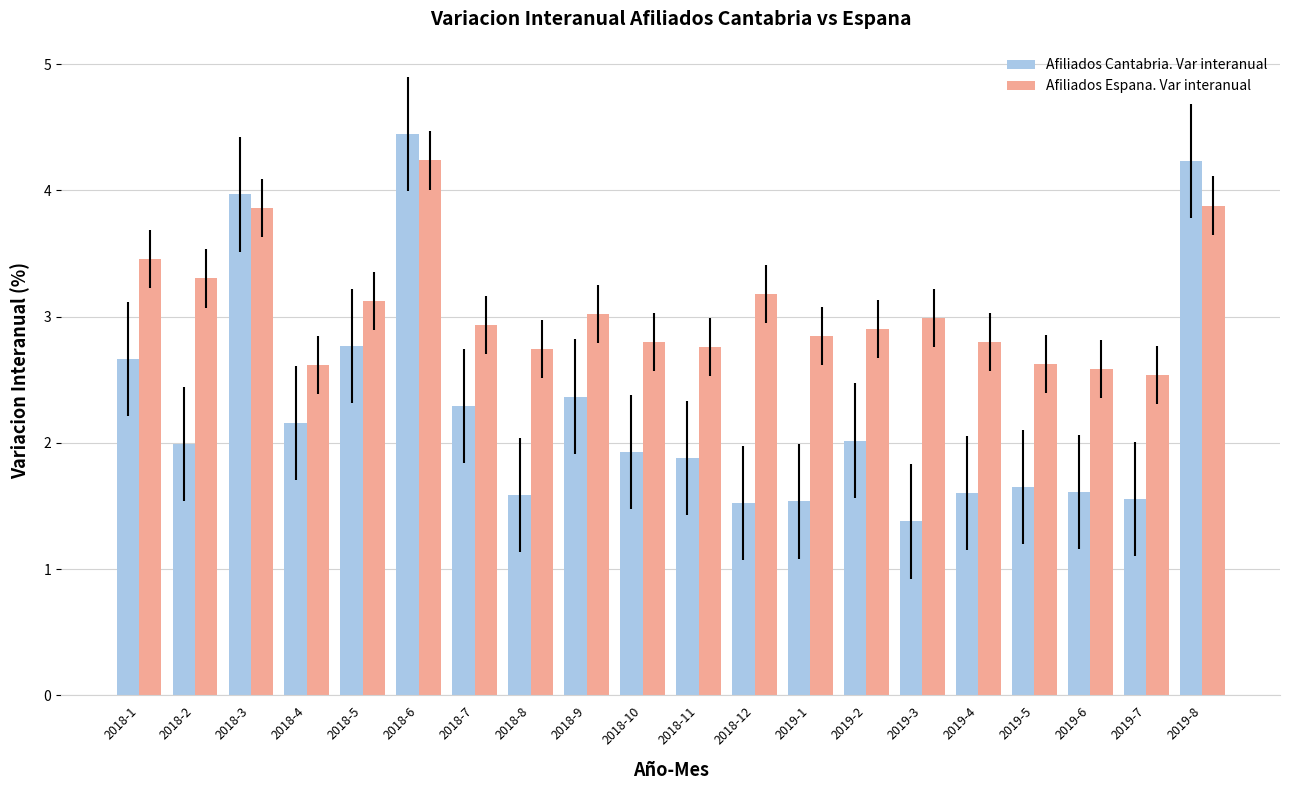

What is the maximum value for Afiliados Cantabria. Var interanual?

4.4